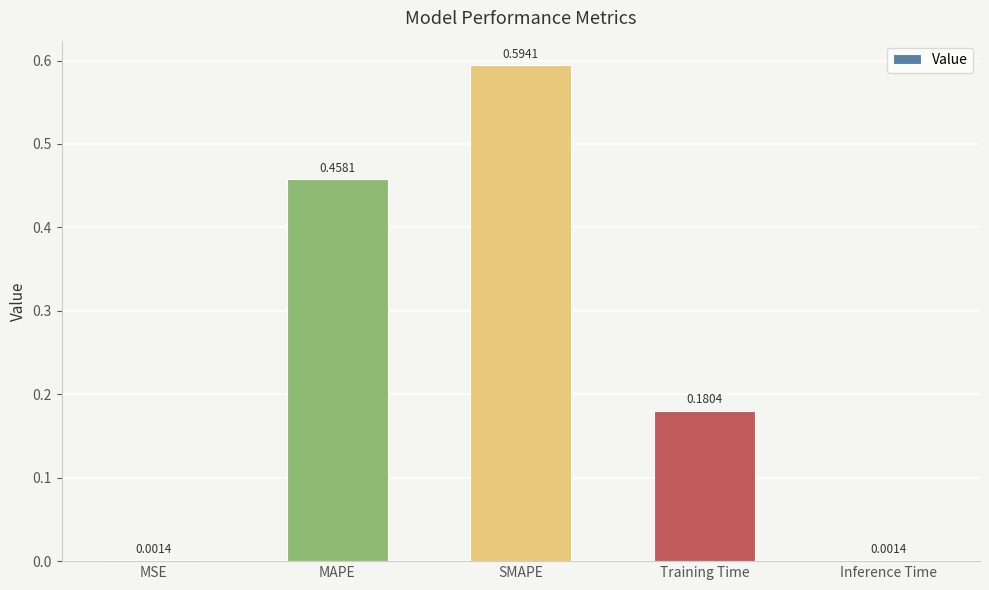

Between MAPE and Inference Time, which is larger?

MAPE